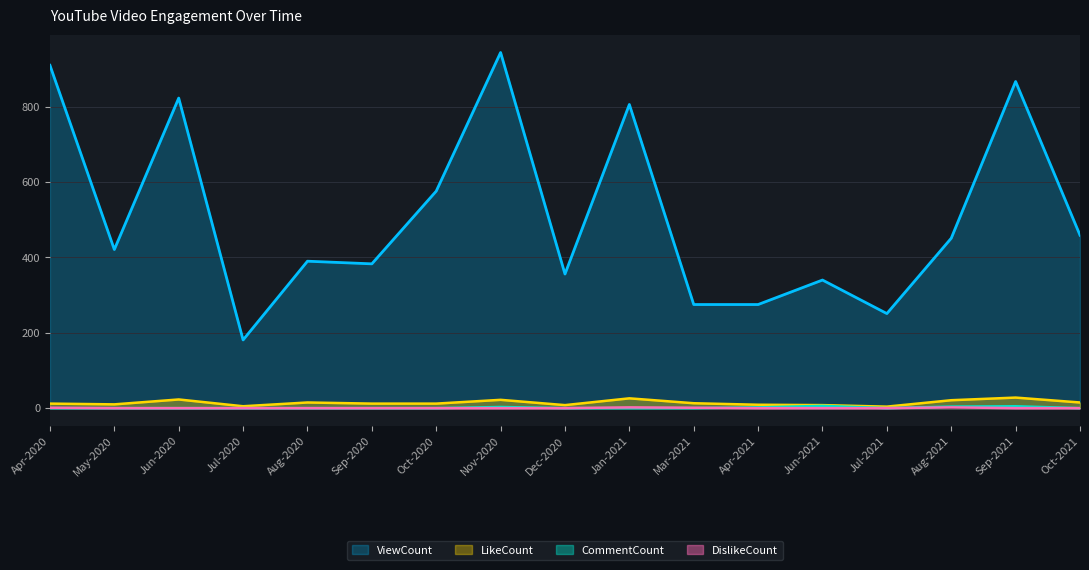

True or false: CommentCount and LikeCount intersect in this chart.

False